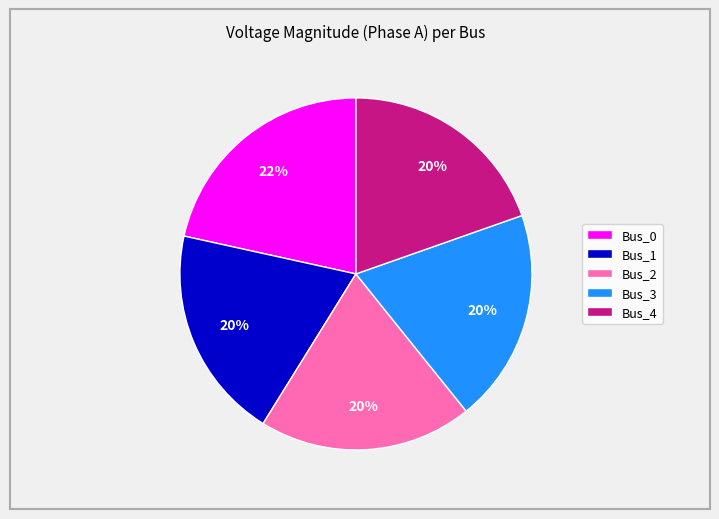

Is there a majority slice in this chart?

No